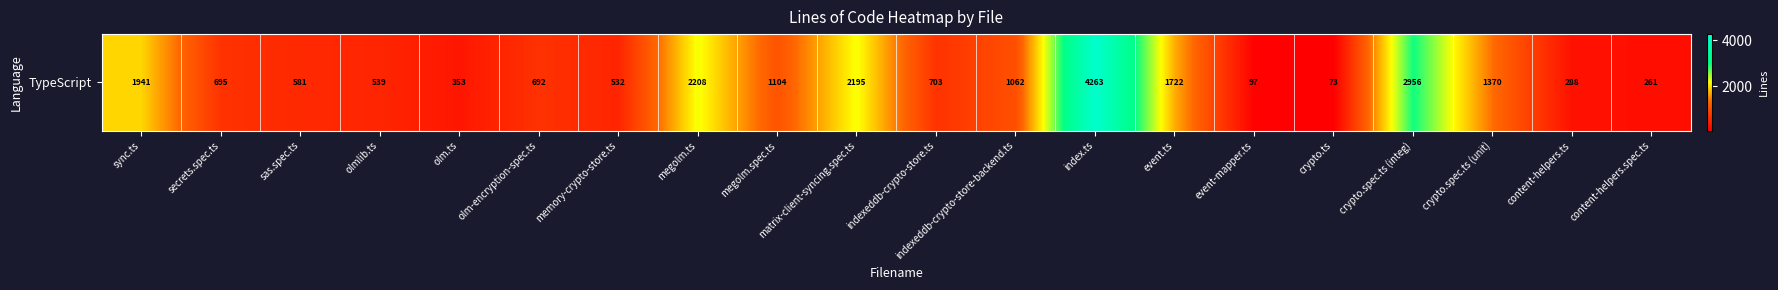

What is the difference between the maximum and minimum values?

4190